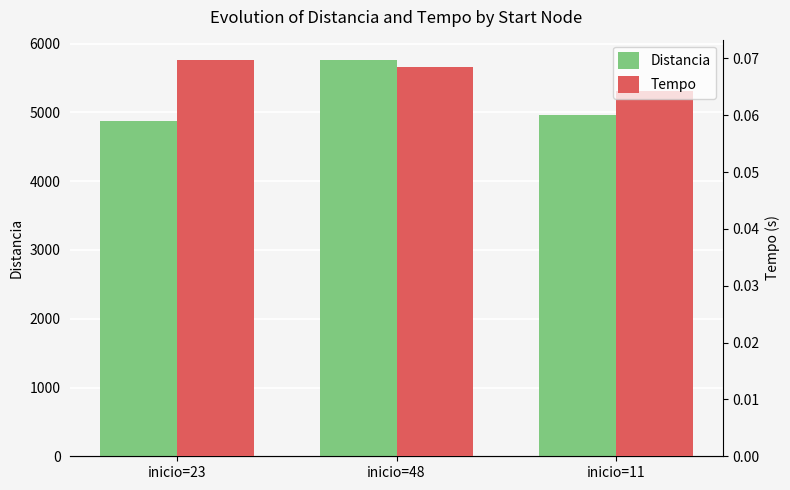

Which series changed the most between inicio=23 and inicio=11?

Distancia